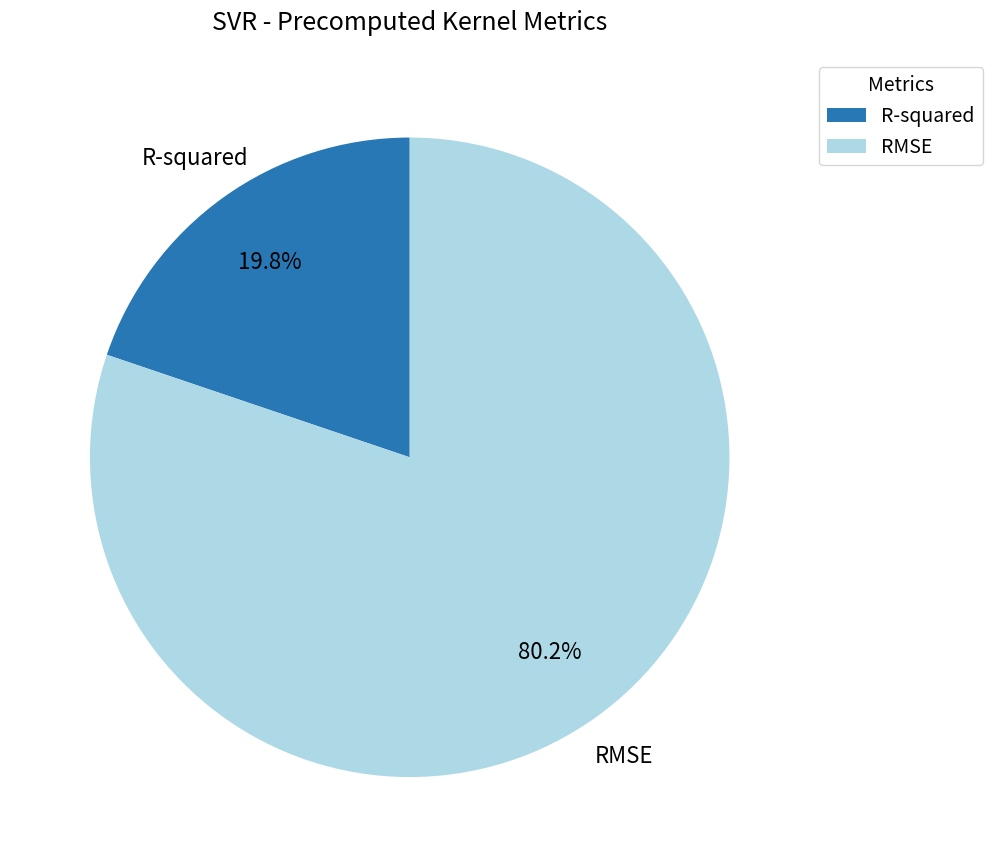

Which slice represents more than half of the pie?

RMSE